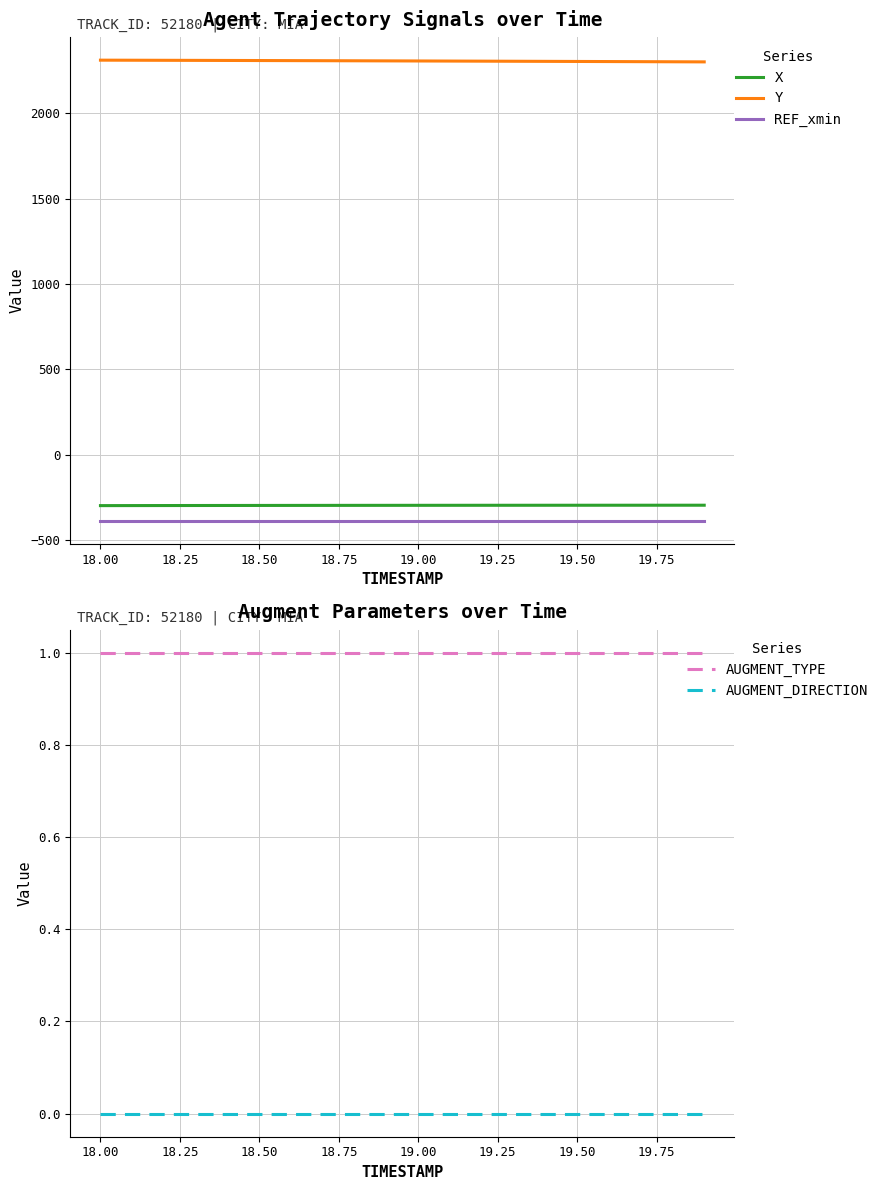

How many distinct data groups are displayed?

5